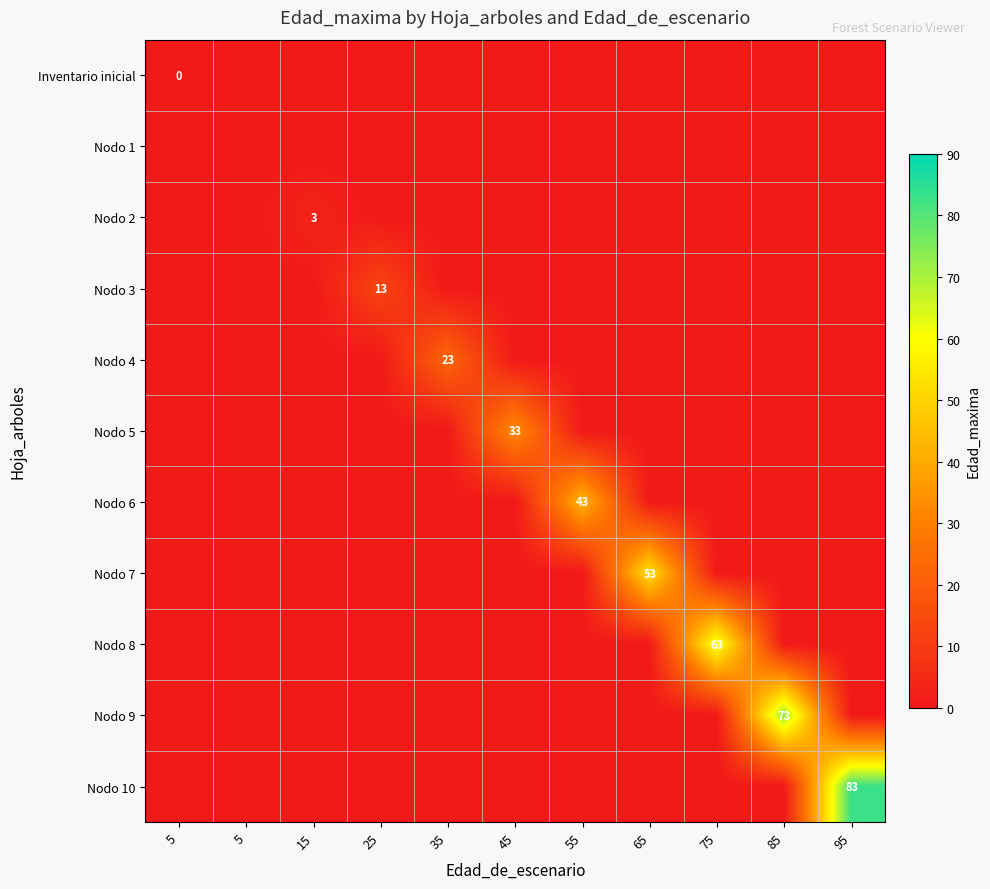

Which label corresponds to the largest value in the chart?

95